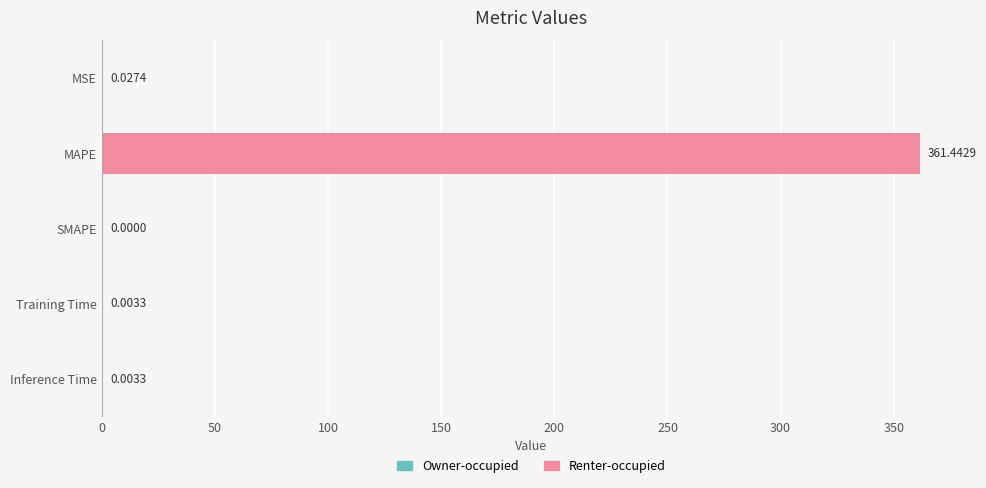

Are the bars horizontal?

Yes